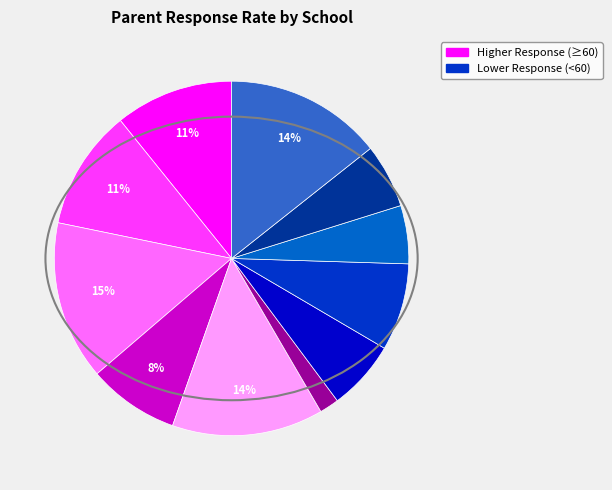

To the nearest percent, what is the average slice percentage?

9%